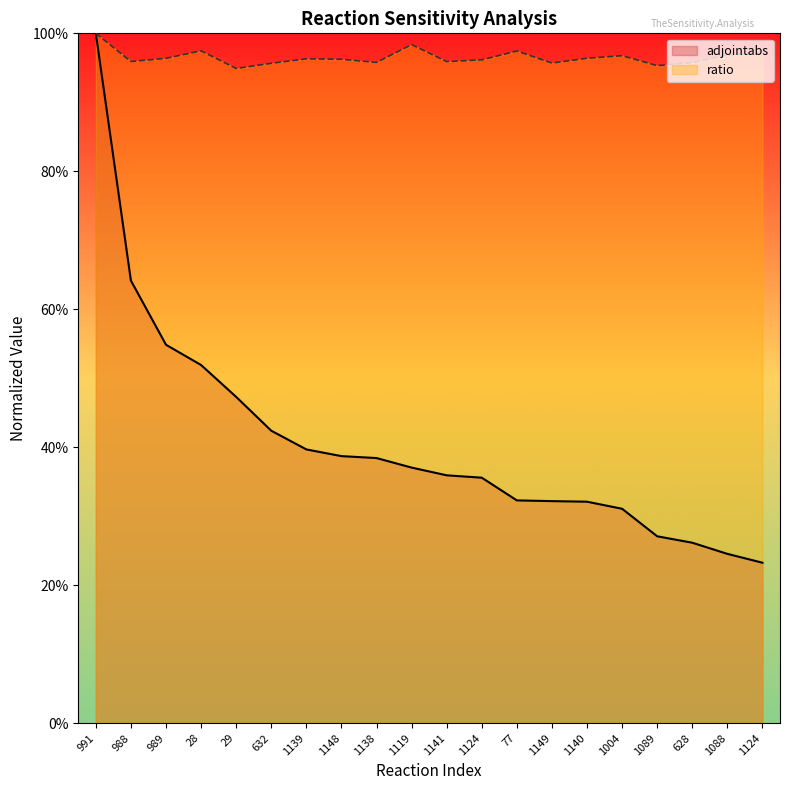

Which series has the largest range (max minus min)?

adjointabs